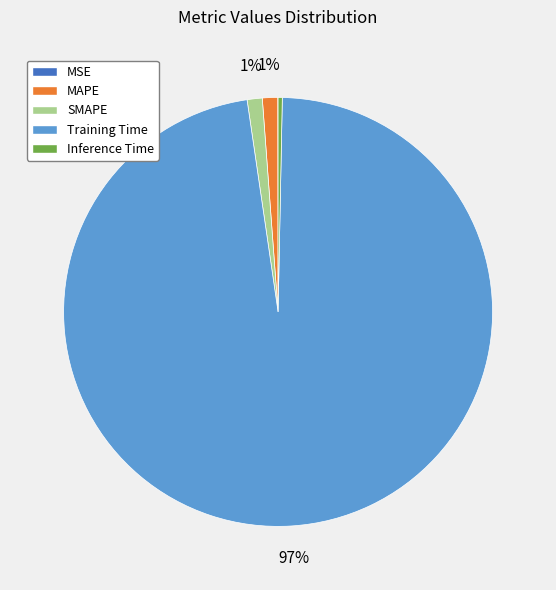

Between MAPE and Inference Time, which is larger?

MAPE